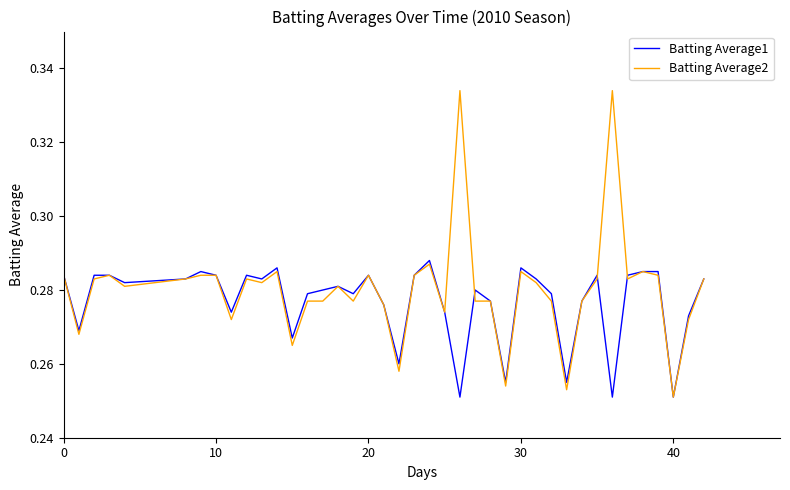

How many categories are shown in the chart?

40